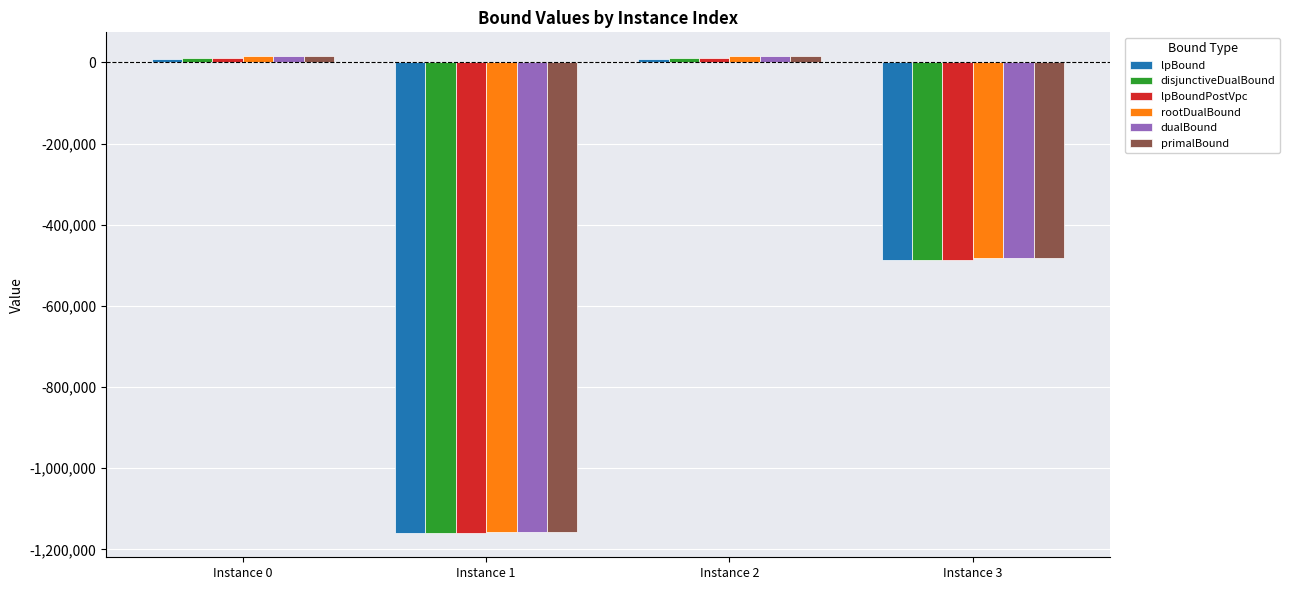

What are all the series names shown in the legend?

lpBound, disjunctiveDualBound, lpBoundPostVpc, rootDualBound, dualBound, primalBound